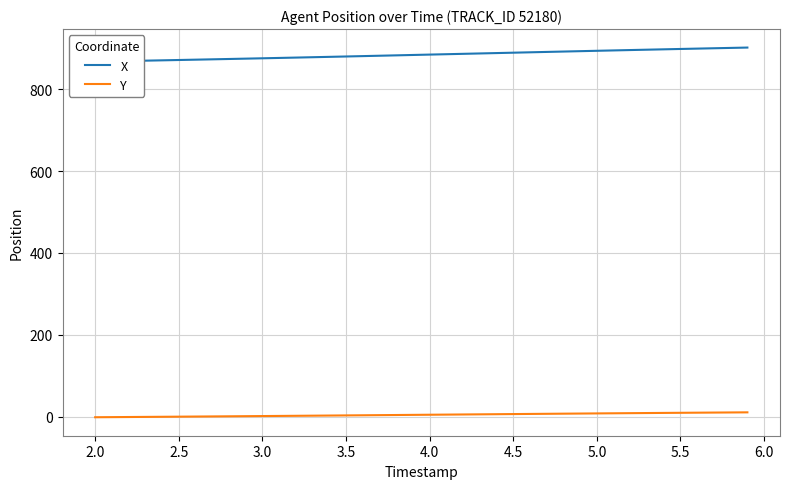

The value of X at 5.5 is 898.0. True or false?

True